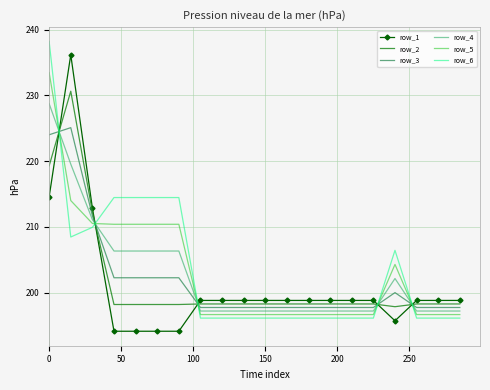

How many intersections are there between row_1 and row_5?

5